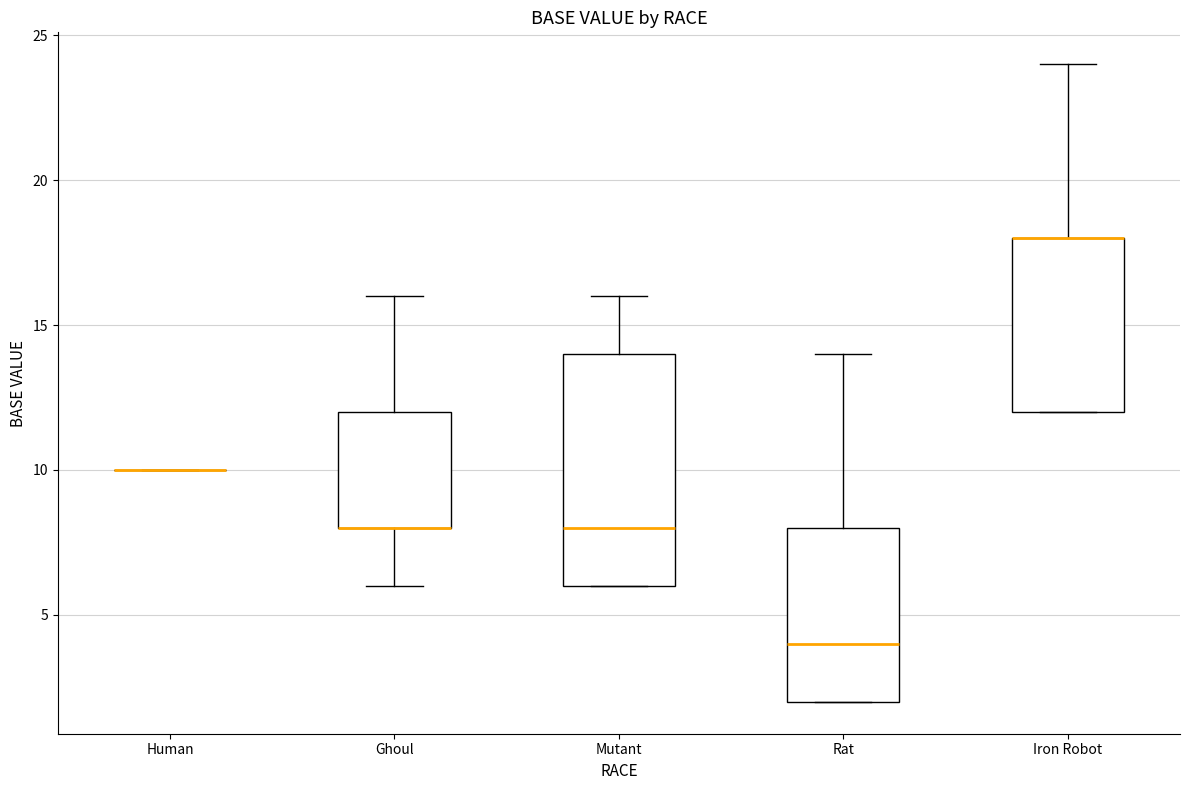

Reading left to right, read every box against the y-axis: the position of its median line, the range the box covers, and the ends of its whiskers. The values are not printed on the chart, so give them approximately, as read against the axis.

Human: box collapsed to a line at 10, whiskers 10 to 10
Ghoul: median 8 (drawn on the box's lower edge), box 8 to 12, whiskers 6 to 16
Mutant: median 8, box 6 to 14, whiskers 6 to 16
Rat: median 4, box 2 to 8, whiskers 2 to 14
Iron Robot: median 18 (drawn on the box's upper edge), box 12 to 18, whiskers 12 to 24